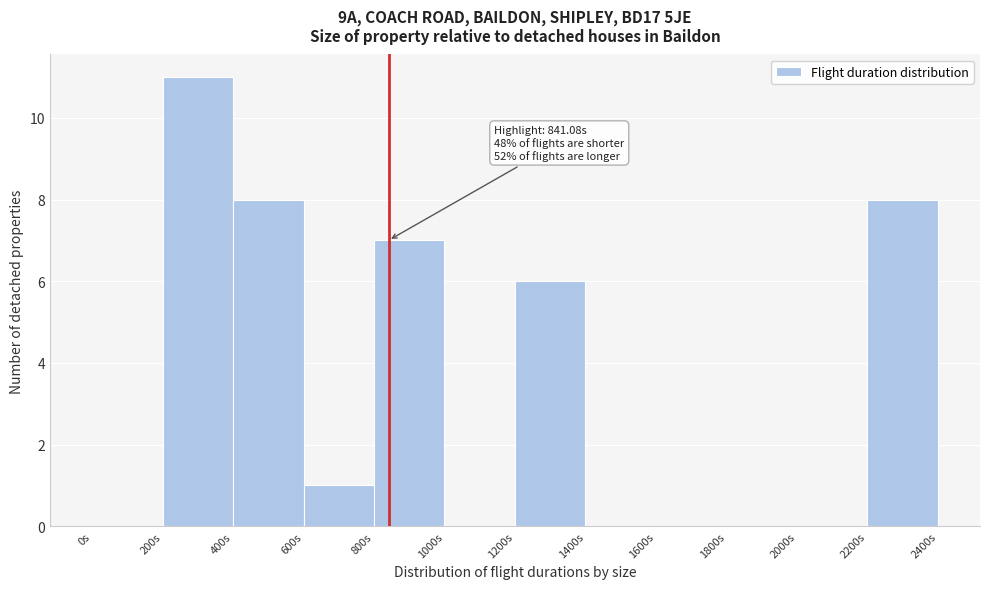

Over which range of the x-axis is the bar tallest?

200 to 400